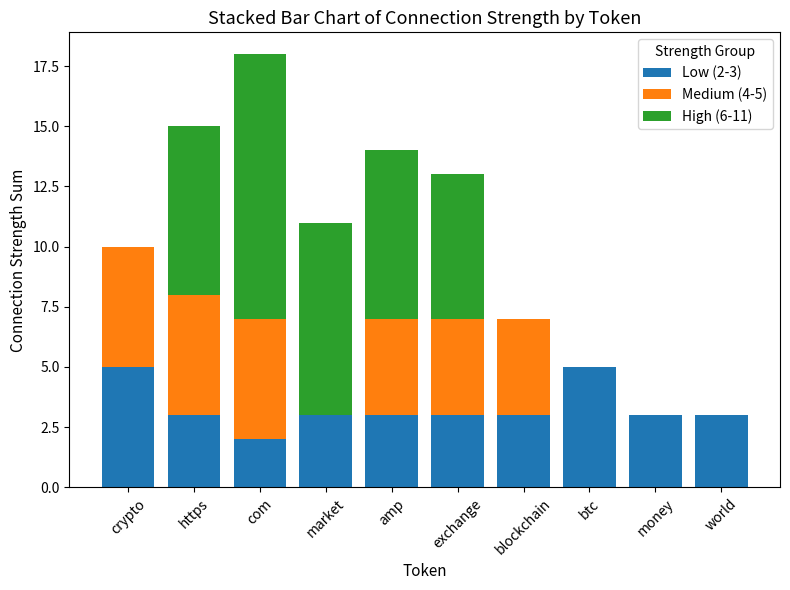

The Low (2-3) series shows 4 at world. True or false?

False